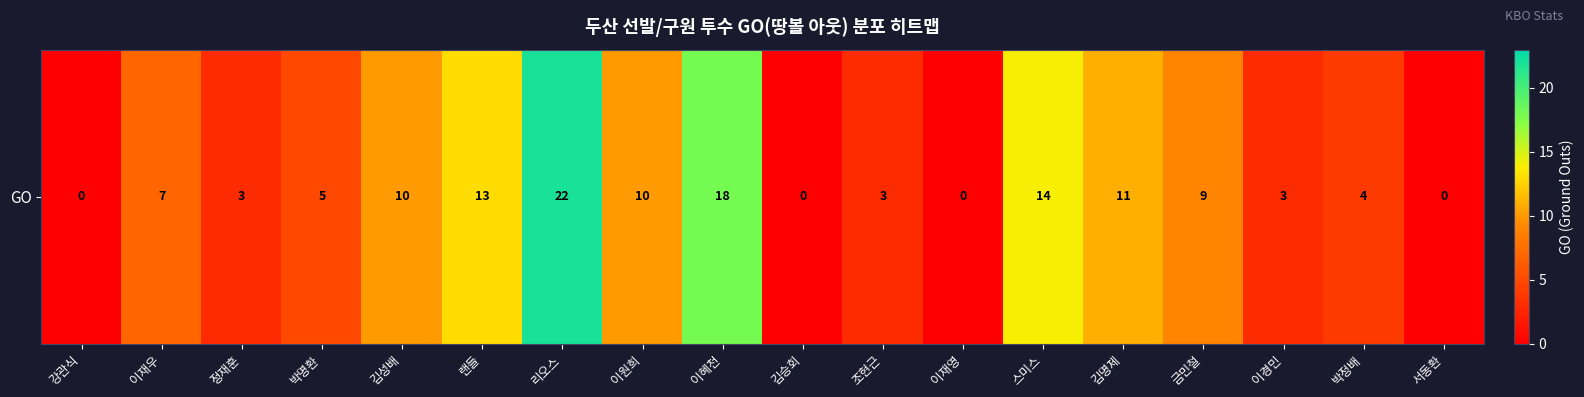

What is the greatest value displayed?

22